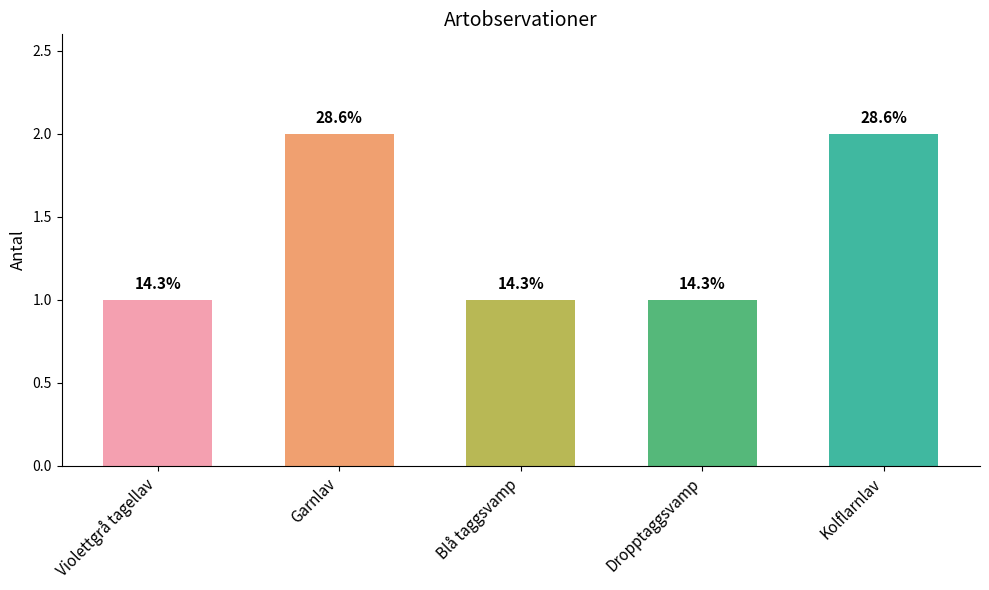

Reading left to right, extract all data points from this chart.

Violettgrå tagellav=1	Garnlav=2	Blå taggsvamp=1	Dropptaggsvamp=1	Kolflarnlav=2